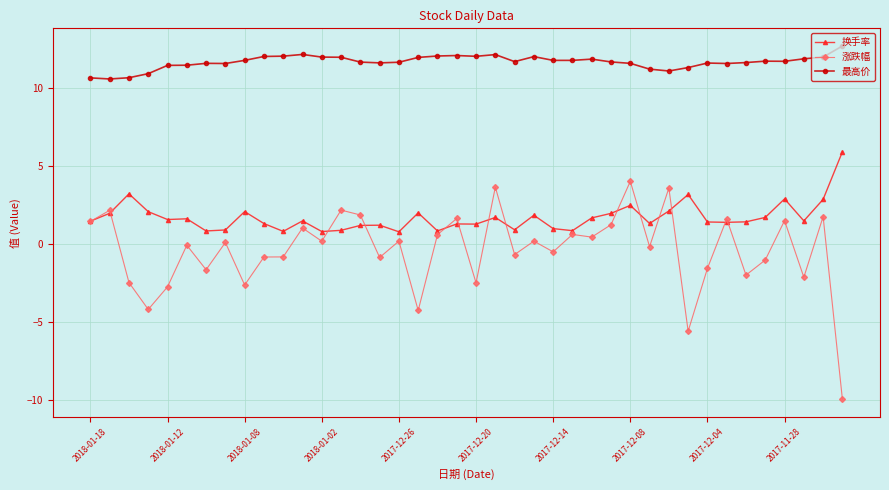

Which series has the largest total across all categories?

最高价